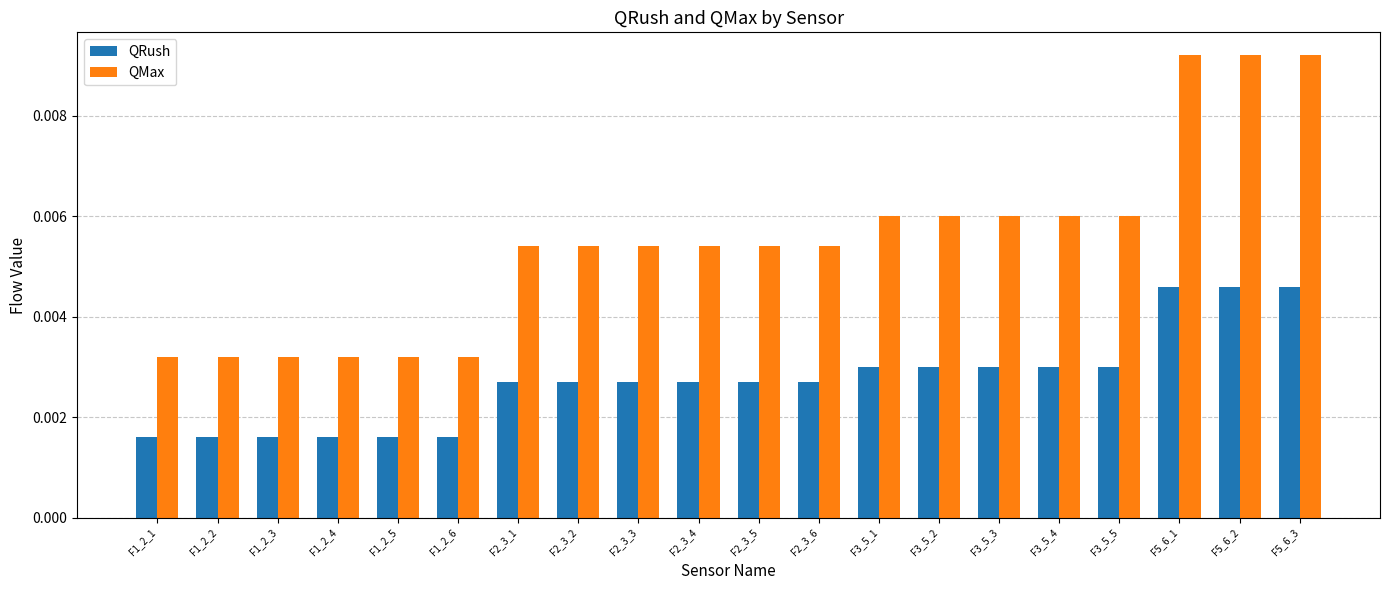

What position from the right is F5_6_2?

2